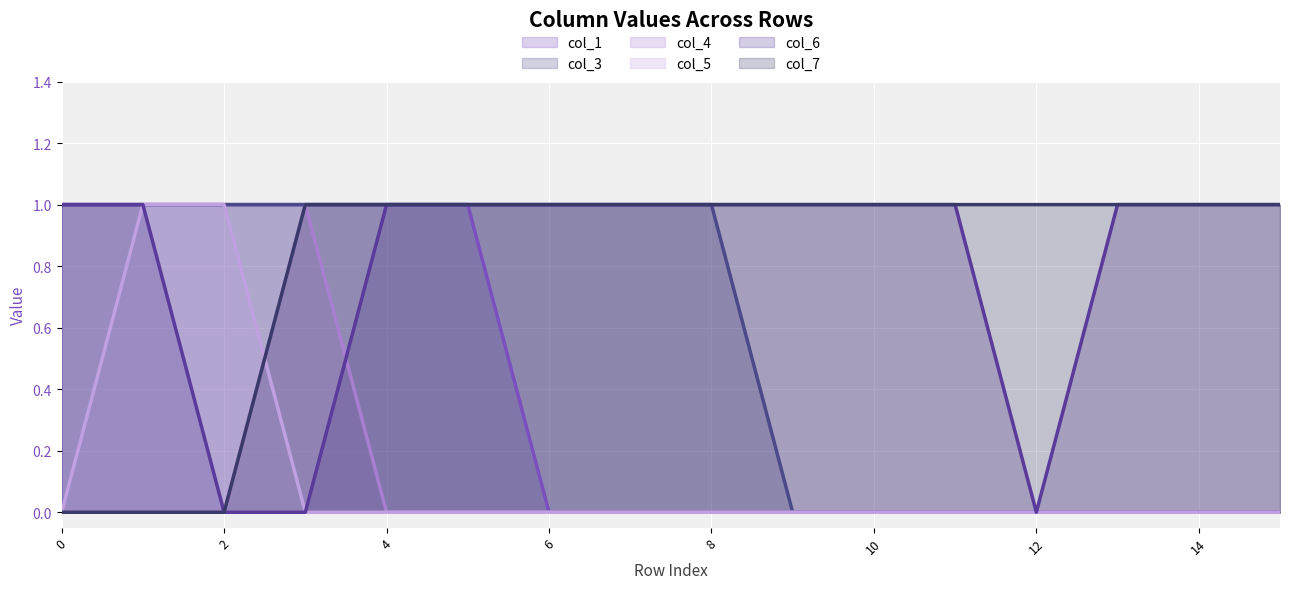

True or false: col_7 and col_3 cross at least once.

False